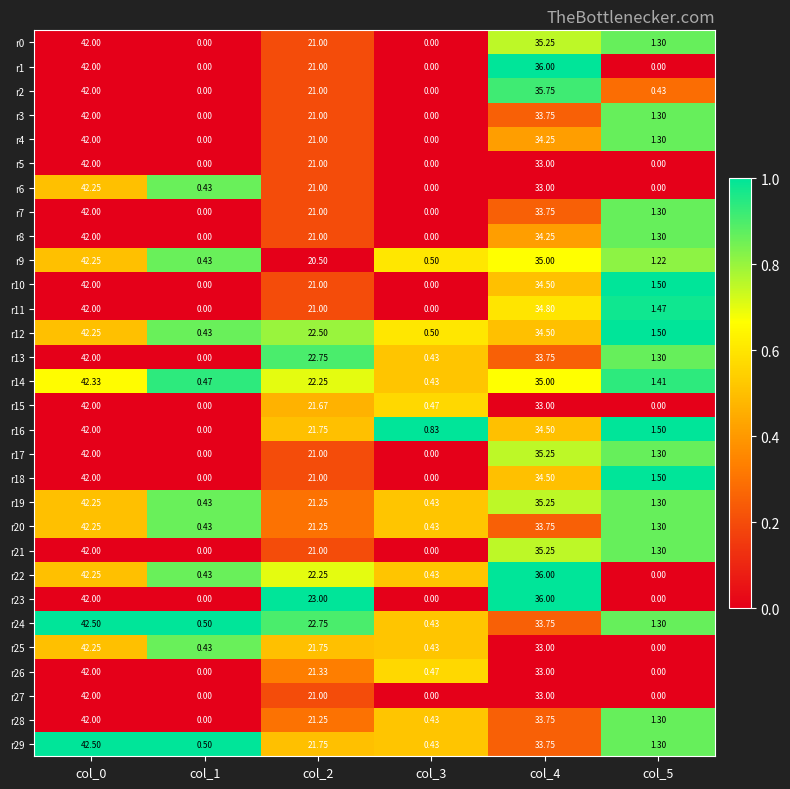

Is the value of r5 at col_5 greater than the value of r16 at col_5?

No